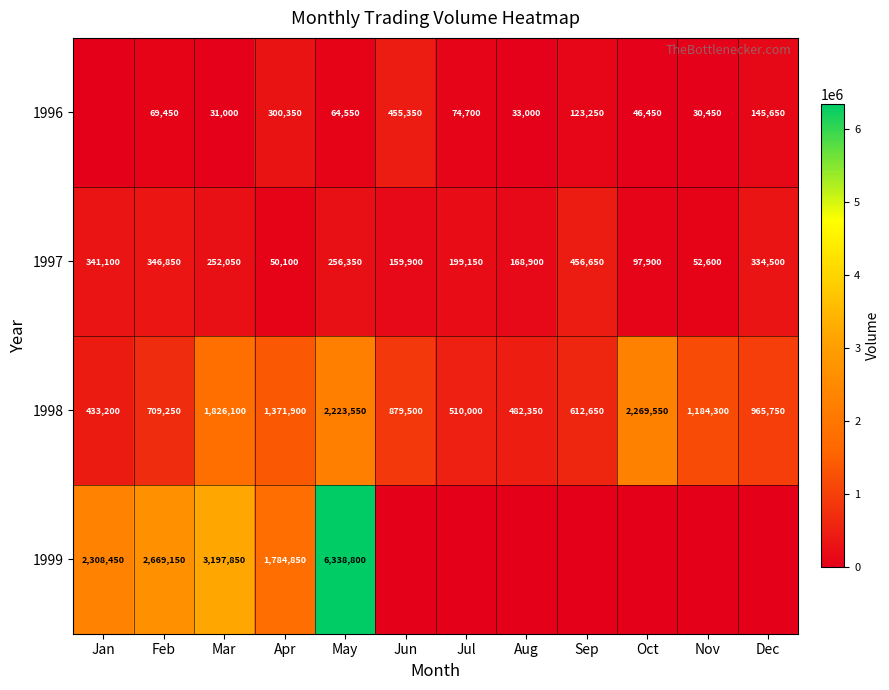

List the labels in order of 1997 value, smallest first.

Apr, Nov, Oct, Jun, Aug, Jul, Mar, May, Dec, Jan, Feb, Sep